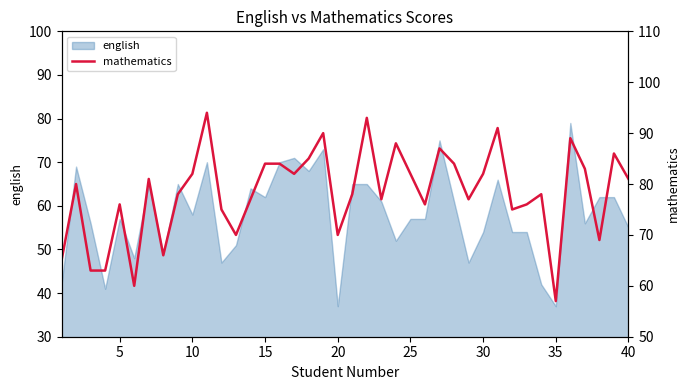

What is the lowest value of the english series?

37